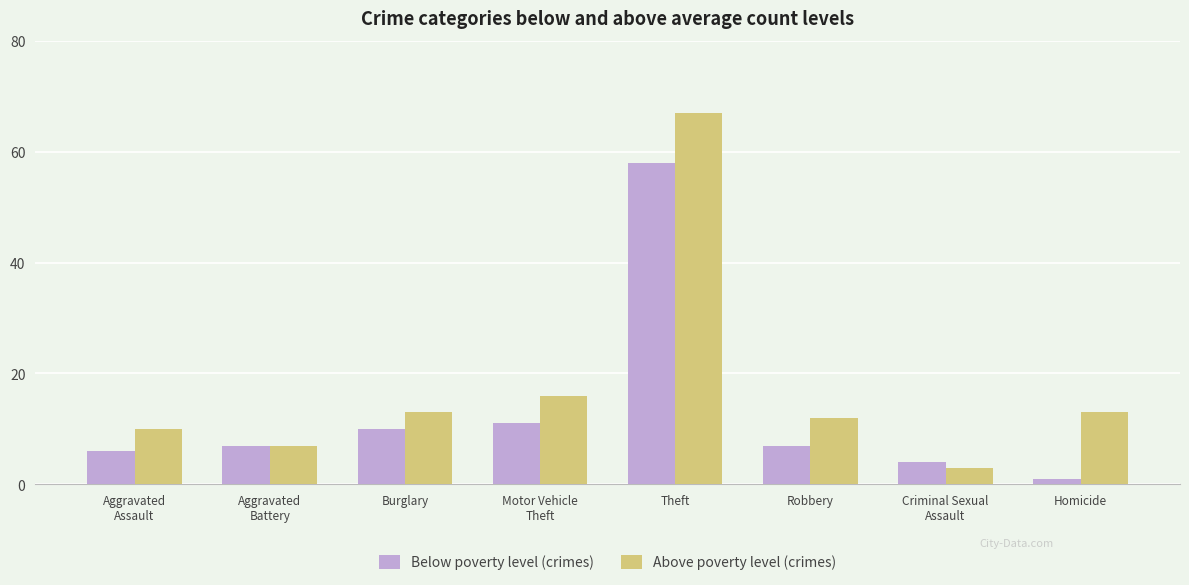

What is the greatest value displayed?

67